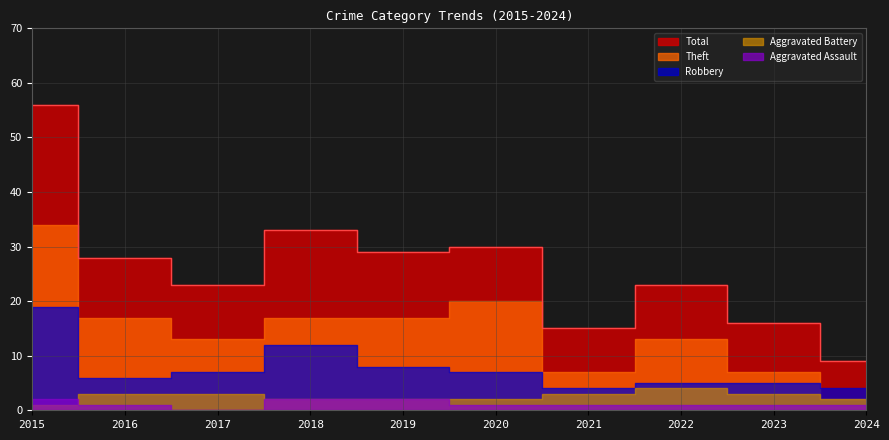

At 2018, list the series in order from smallest to largest.

Aggravated Assault, Aggravated Battery, Robbery, Theft, Total